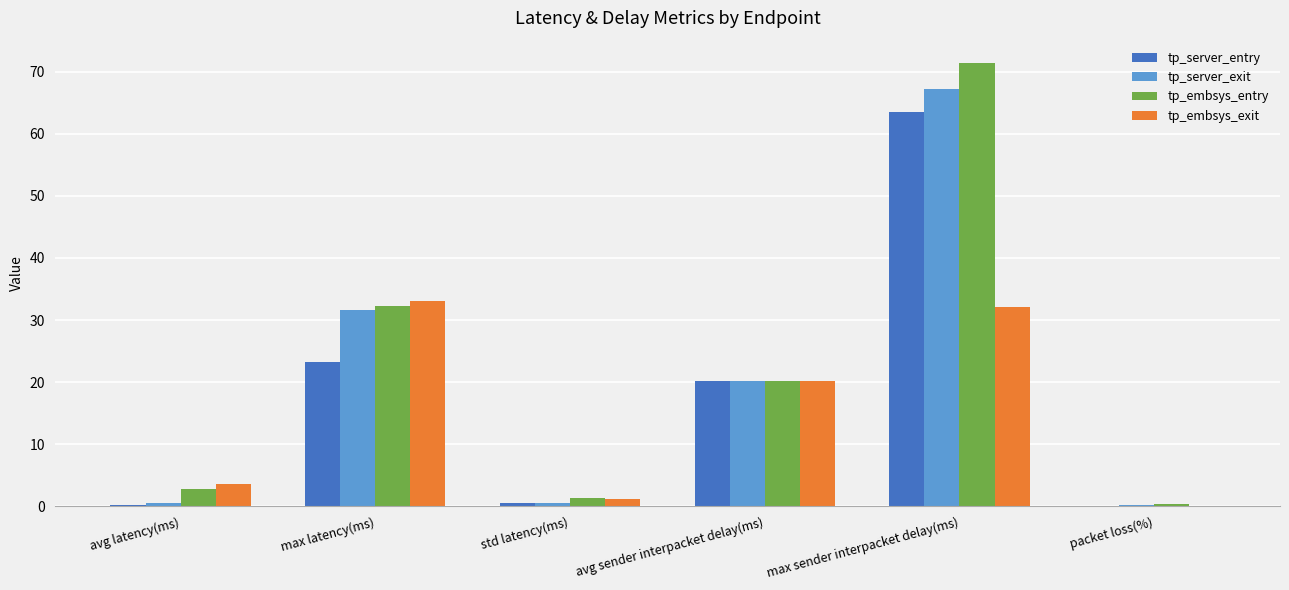

The value of tp_embsys_exit at avg latency(ms) is 3.6. True or false?

True